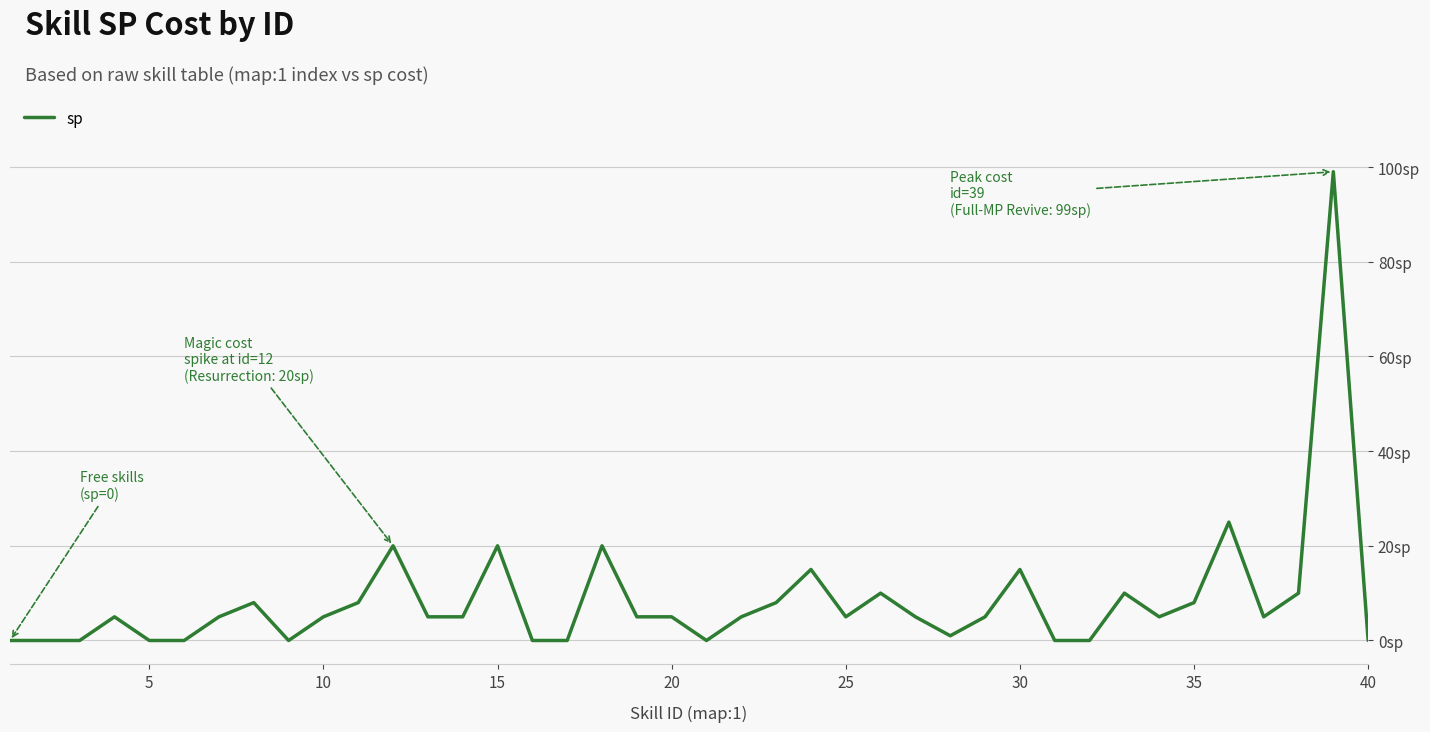

Is this an area chart (filled region under the line)?

No